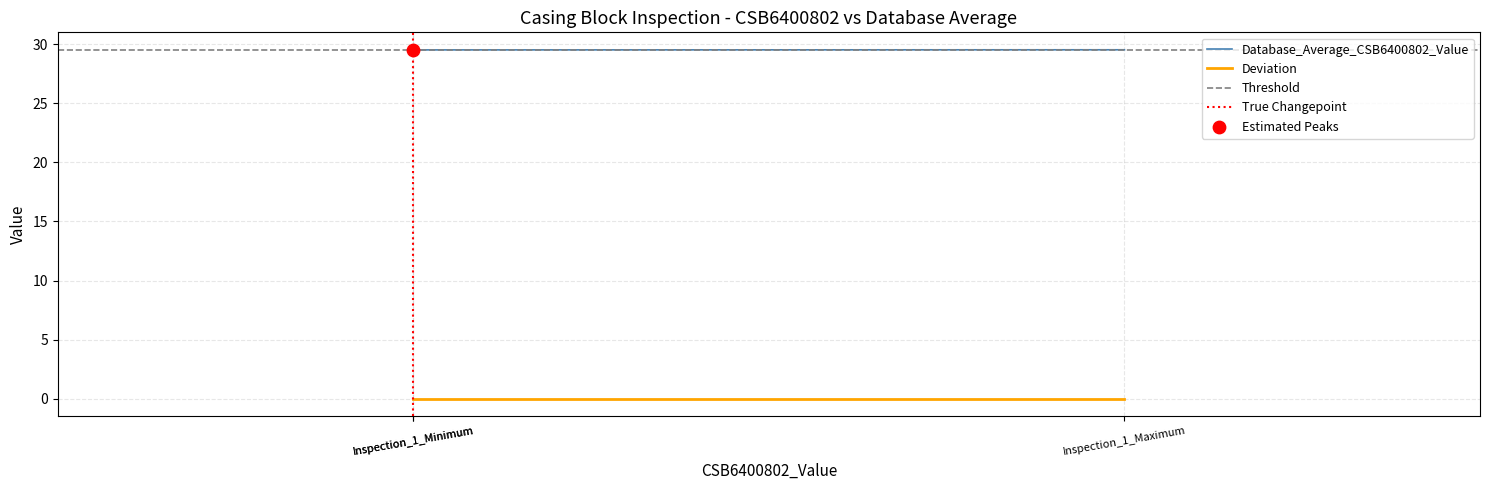

Is the value of Deviation at Inspection_1_Maximum greater than the value of Database_Average_CSB6400802_Value at Inspection_1_Minimum?

No